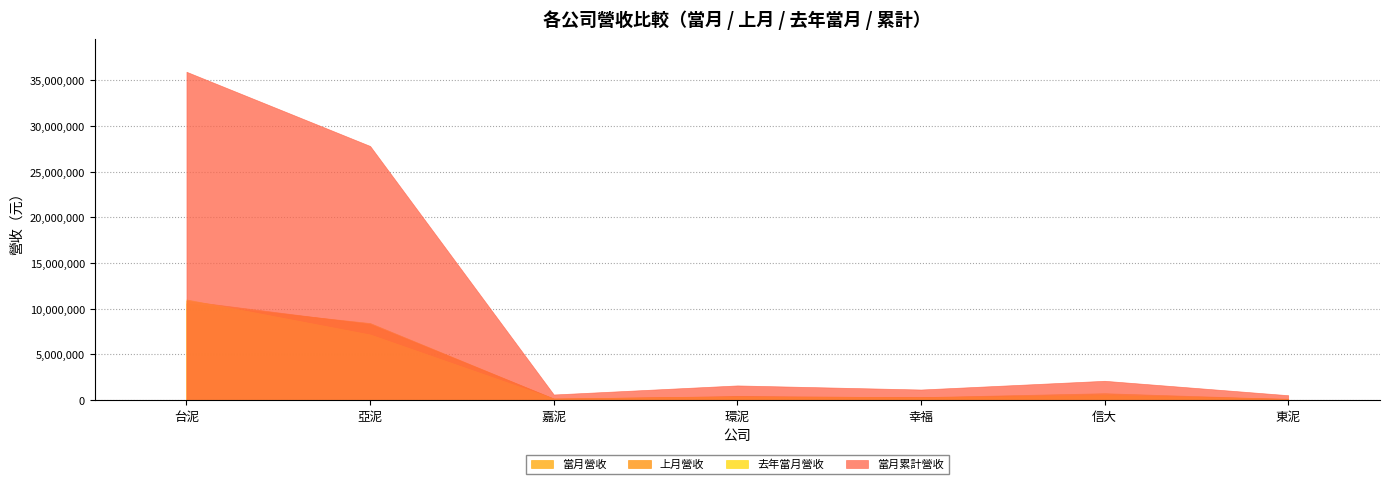

True or false: 上月營收 has a value of 166883 at 嘉泥.

True